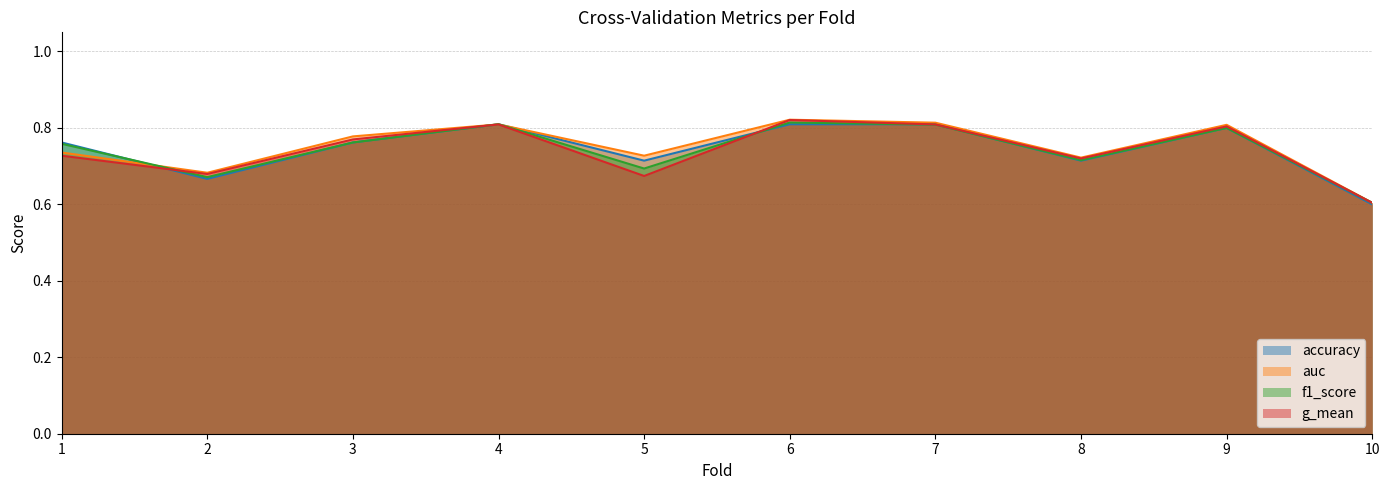

What are all the series names shown in the legend?

accuracy, auc, f1_score, g_mean